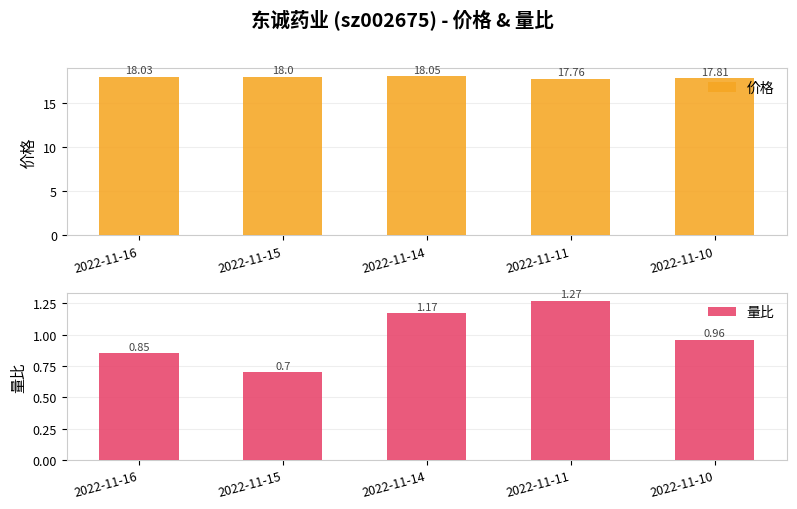

Reading left to right, transcribe all the data shown in this chart.

价格: 2022-11-16=18.0	2022-11-15=18.0	2022-11-14=18.1	2022-11-11=17.8	2022-11-10=17.8
量比: 2022-11-16=0.8	2022-11-15=0.7	2022-11-14=1.2	2022-11-11=1.3	2022-11-10=1.0